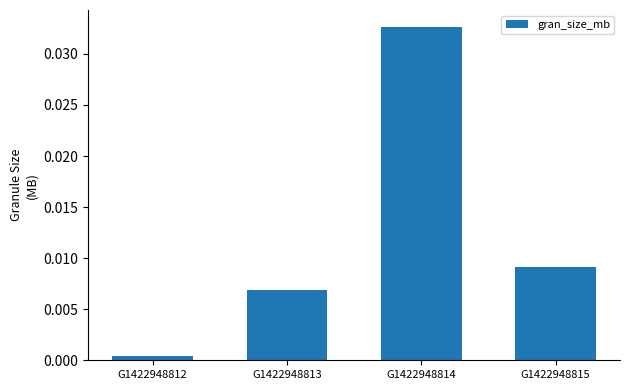

List the labels in order of value, largest first.

G1422948814, G1422948815, G1422948813, G1422948812